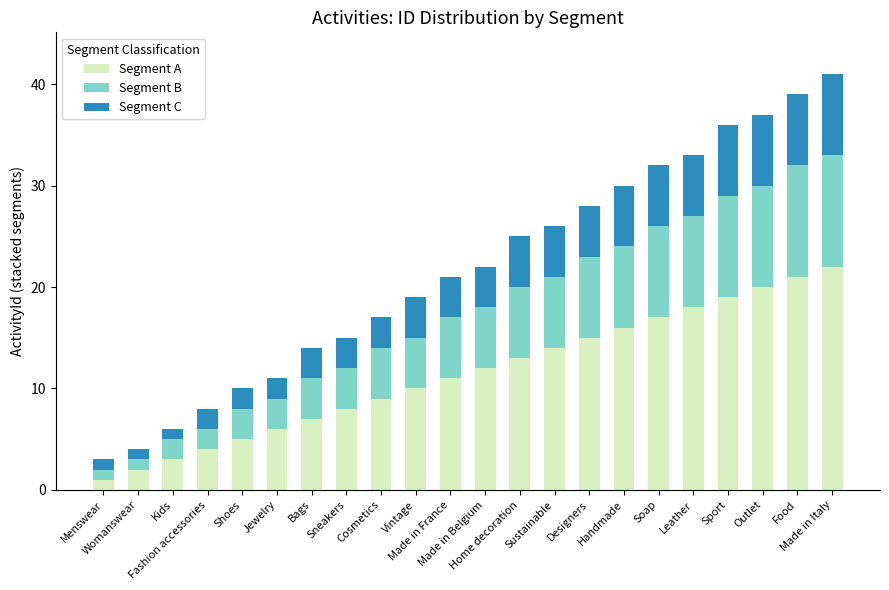

What is the highest value of the Segment A series?

22